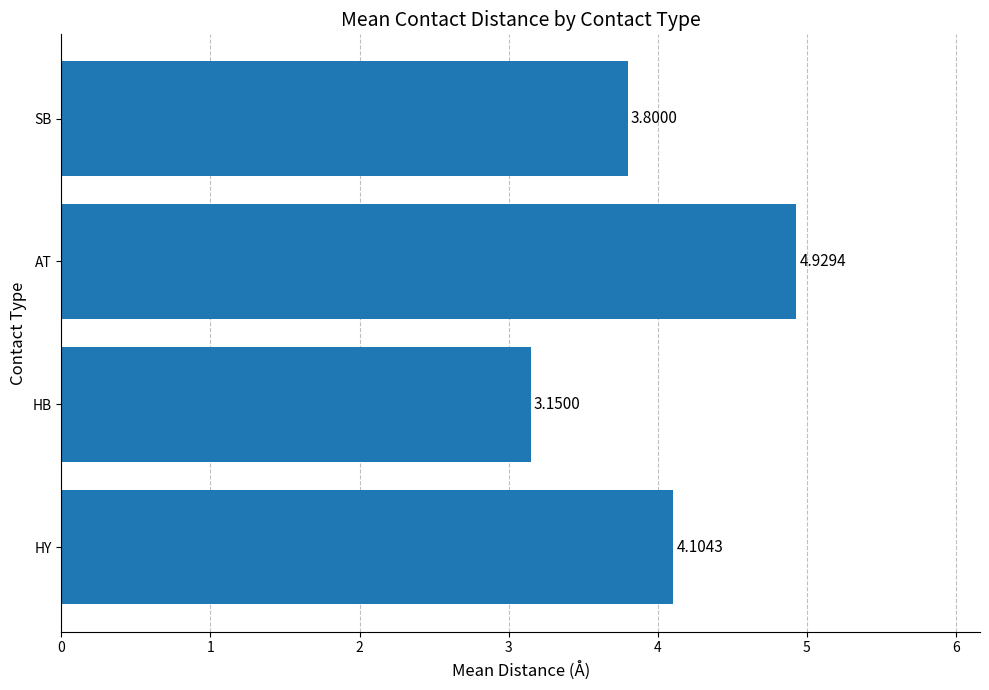

How many bars are there in total?

4